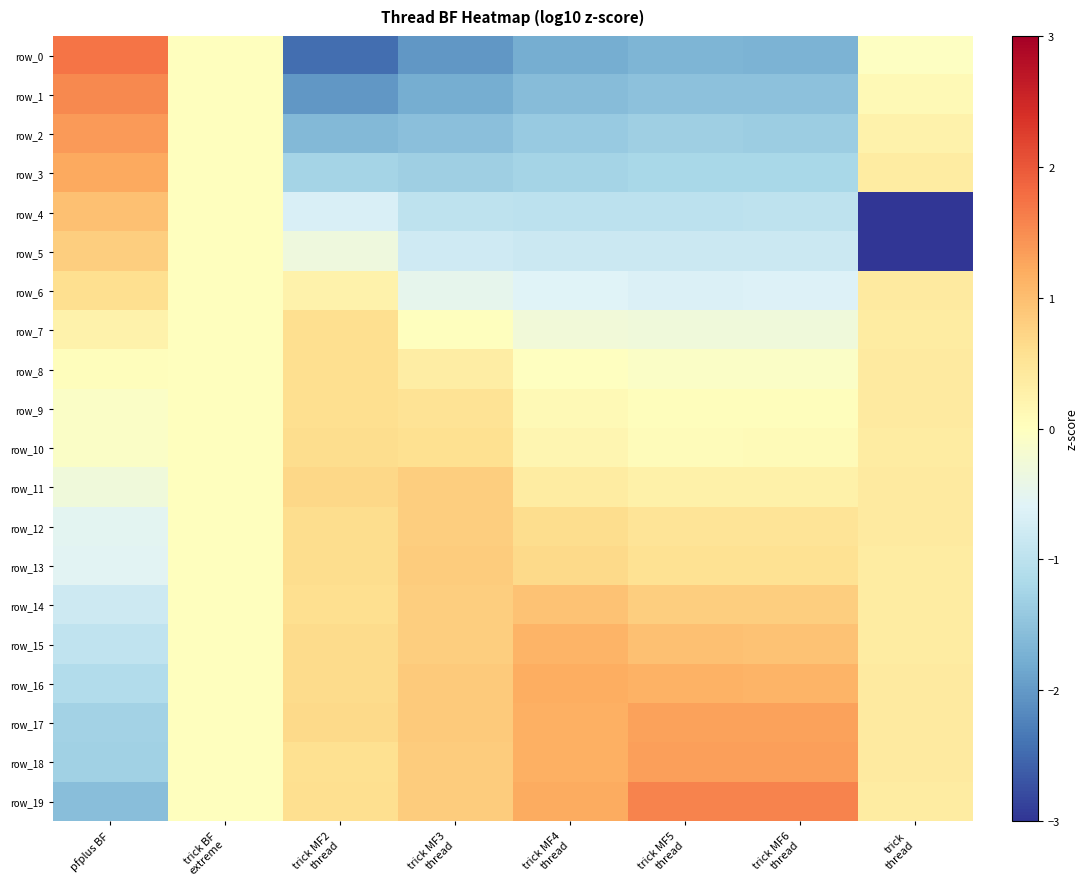

What is the minimum value shown in the chart?

-3.0